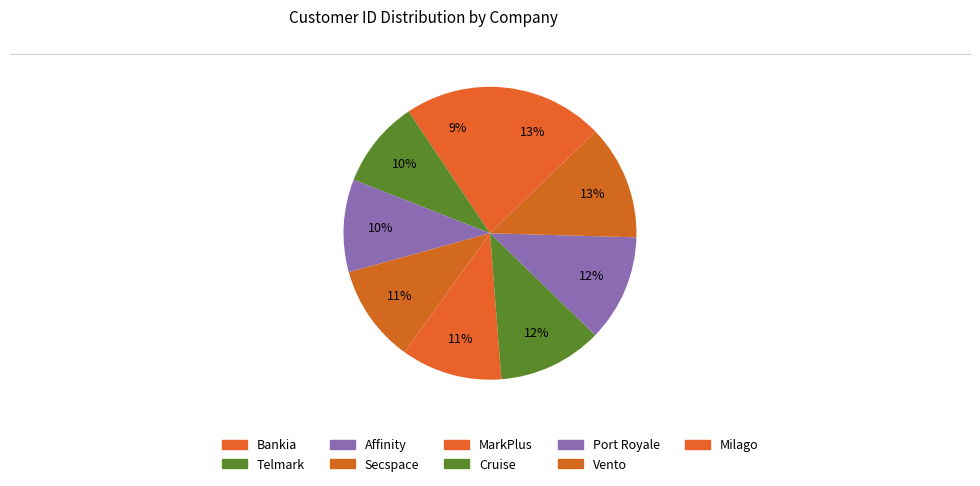

Count the number of slices in the pie.

9